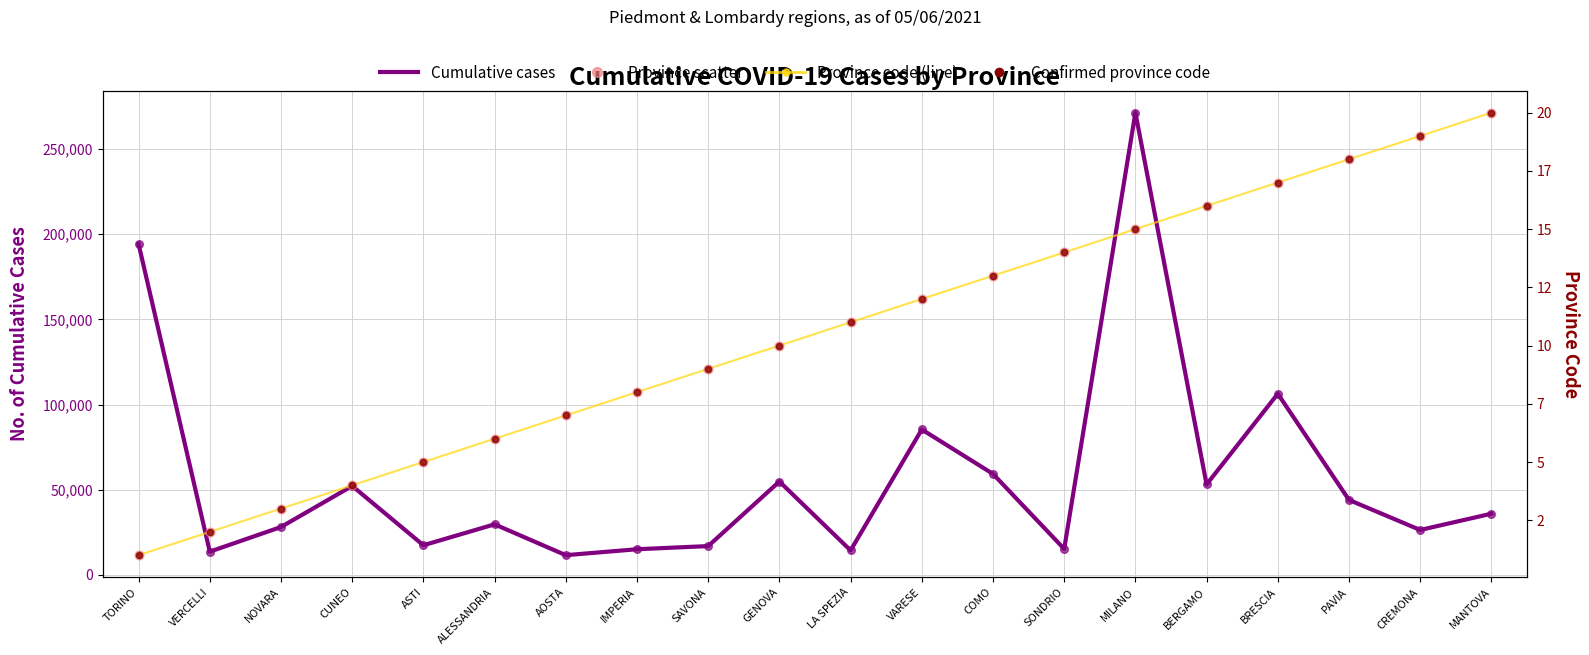

At which category is the sum across all series the highest?

MILANO